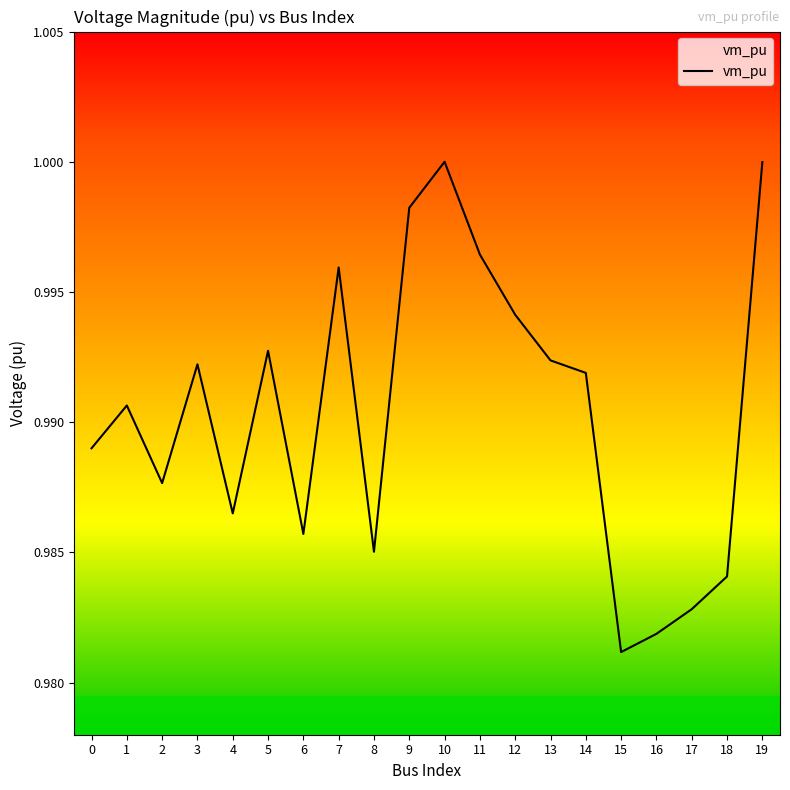

Between 5 and 7, which is larger?

7